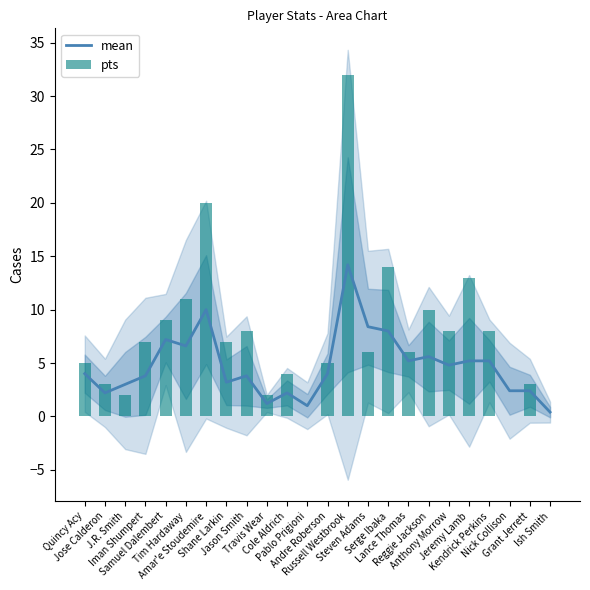

What is the label of the 3rd bar from the right?

Nick Collison